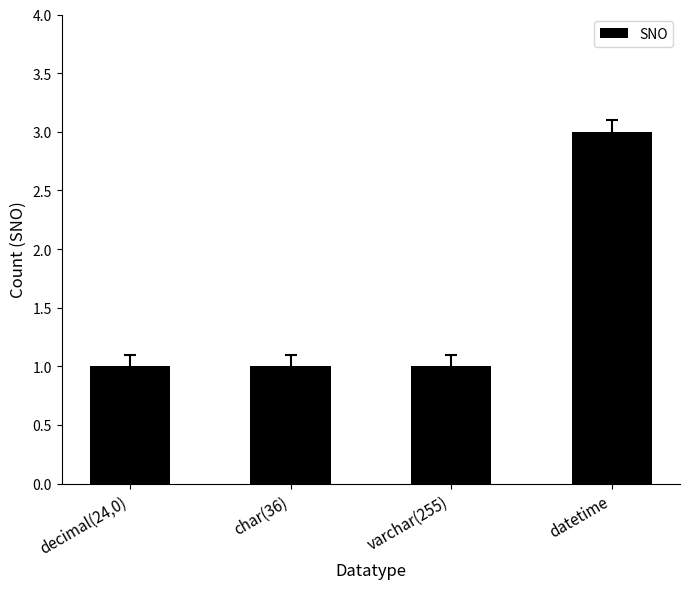

What is the difference between the maximum and minimum values?

2